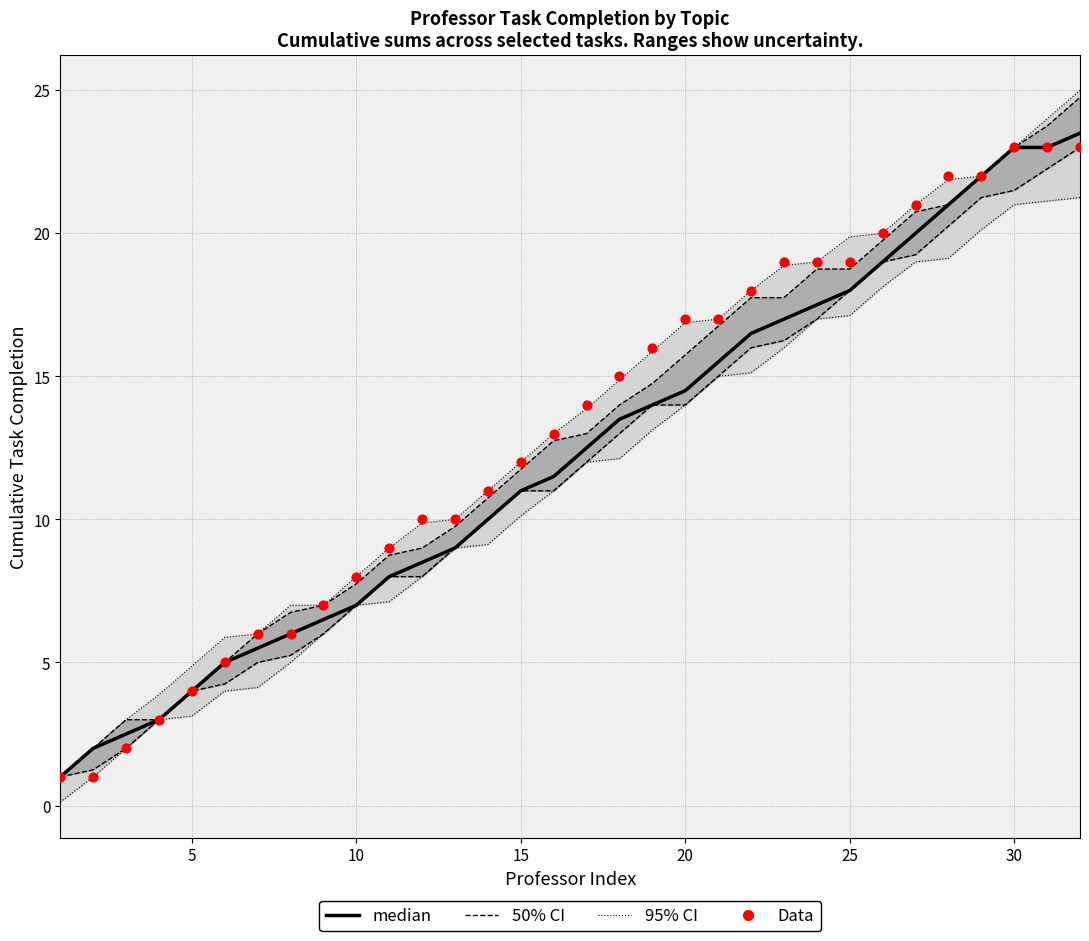

Which series has the largest total across all categories?

Data